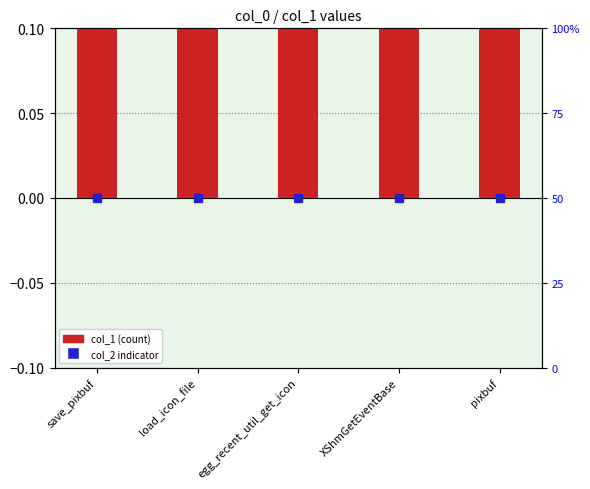

What is the label of the 2nd bar from the right?

XShmGetEventBase